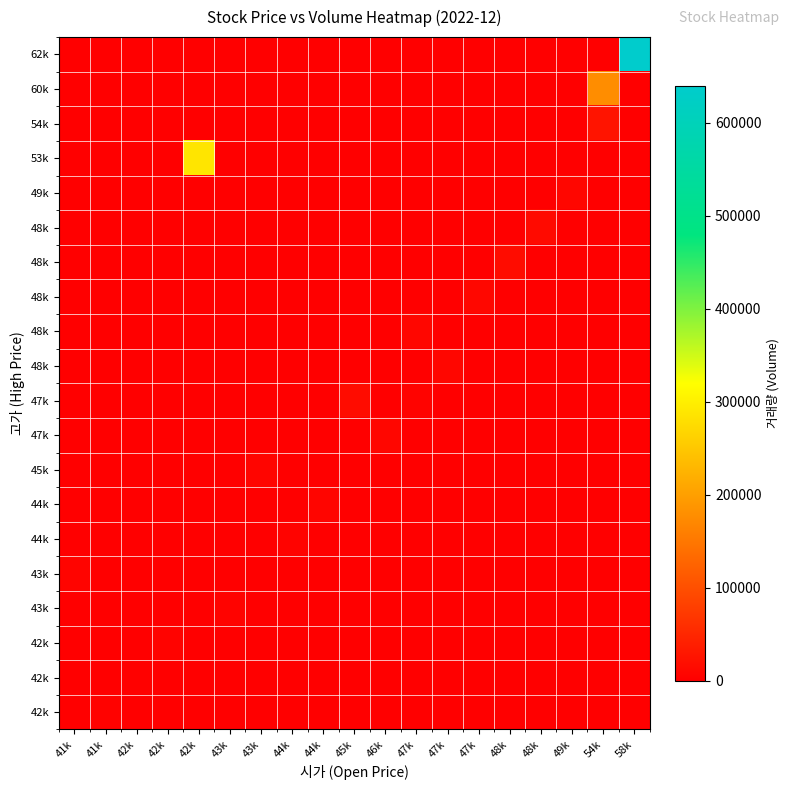

Which label corresponds to the largest value in the chart?

58k